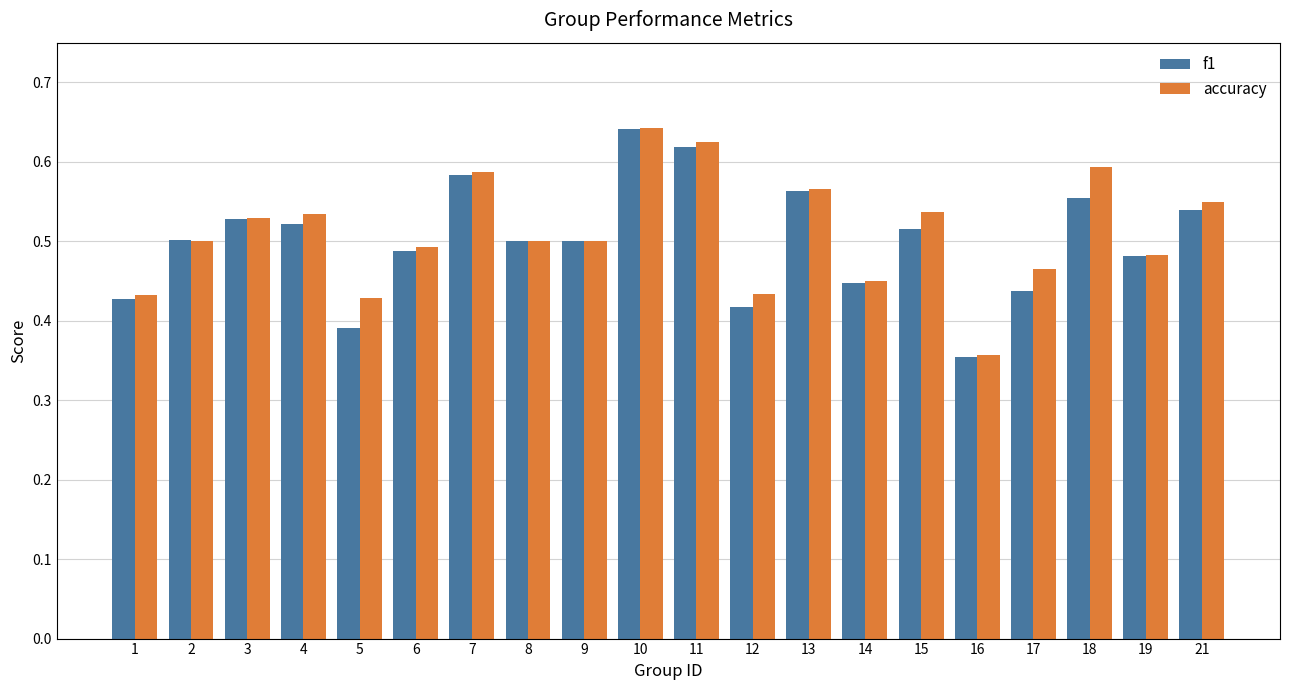

The value of f1 at 13 is 0.6. True or false?

True